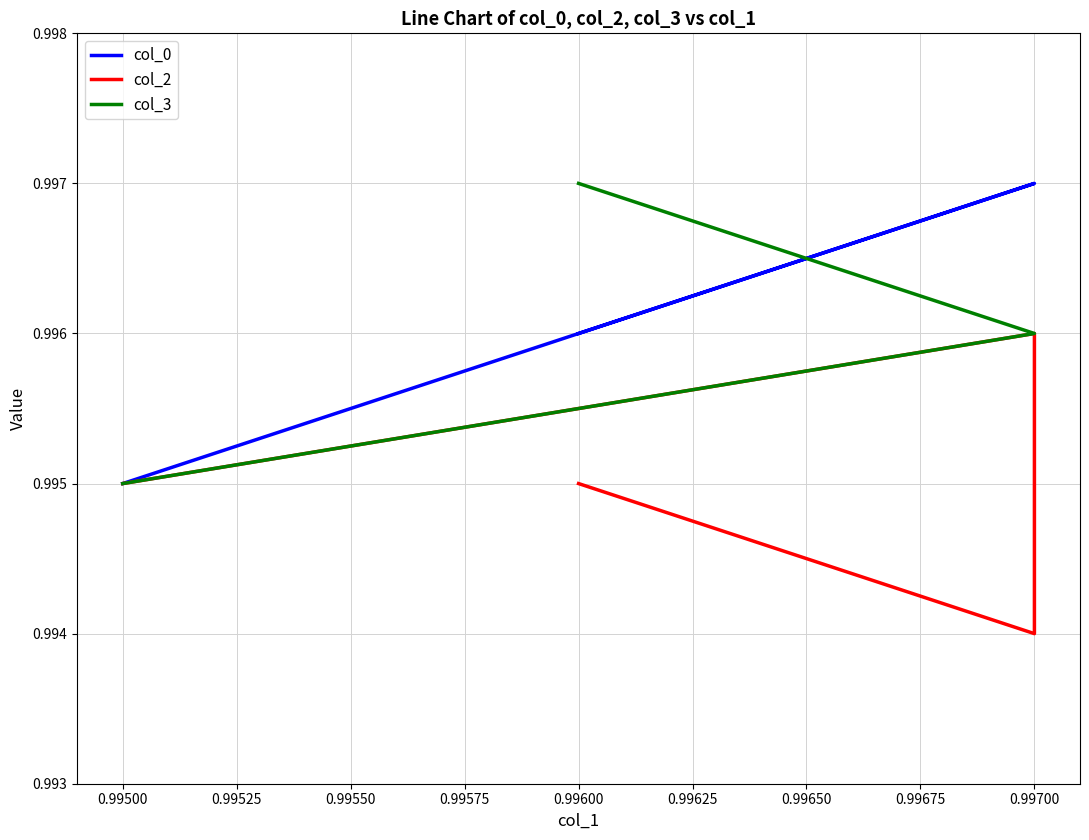

True or false: col_2 and col_0 cross at least once.

False